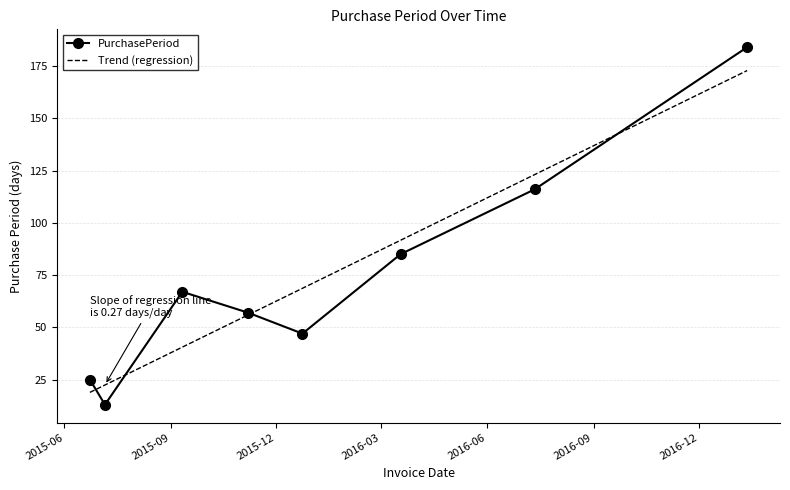

How many intersections are there between PurchasePeriod and Trend (regression)?

4